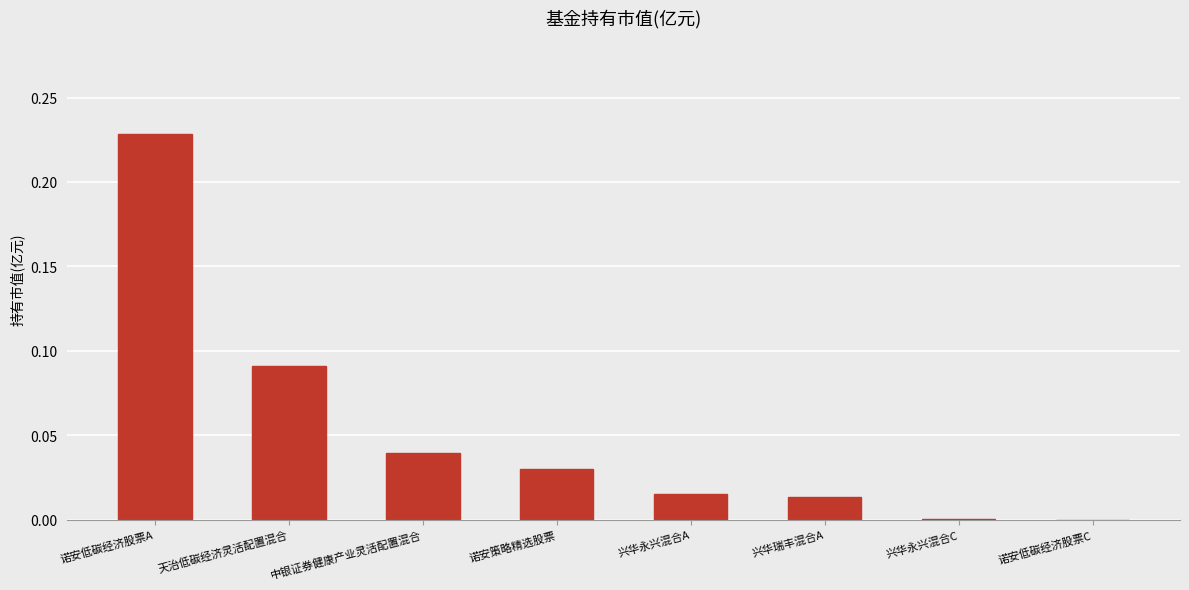

How many categories are shown in the chart?

8